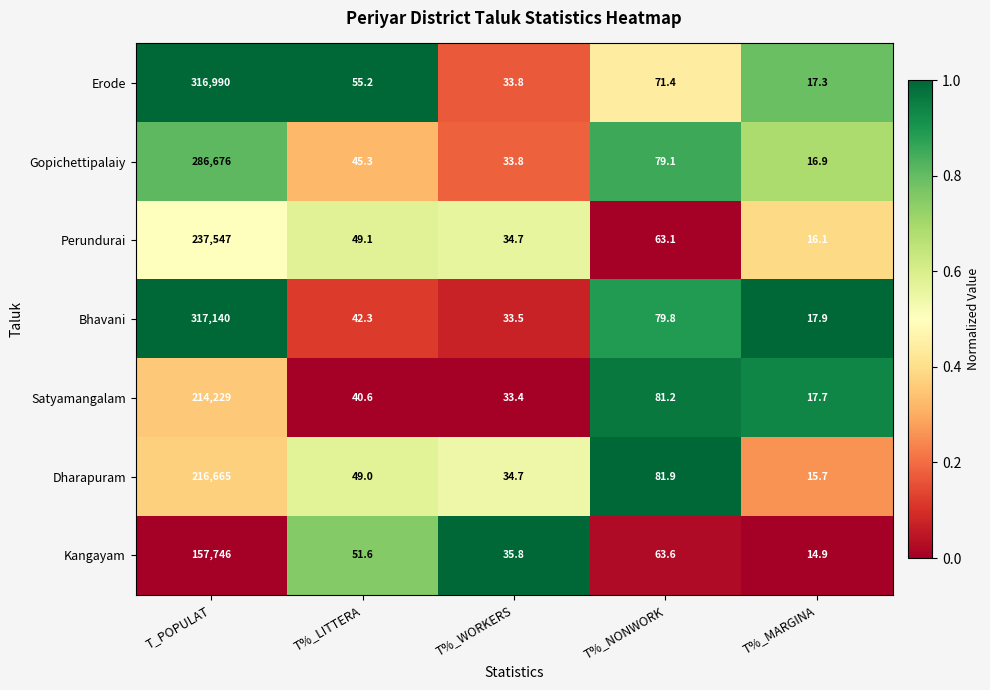

What is the spread (max minus min) of values at T%_LITTERA?

14.6